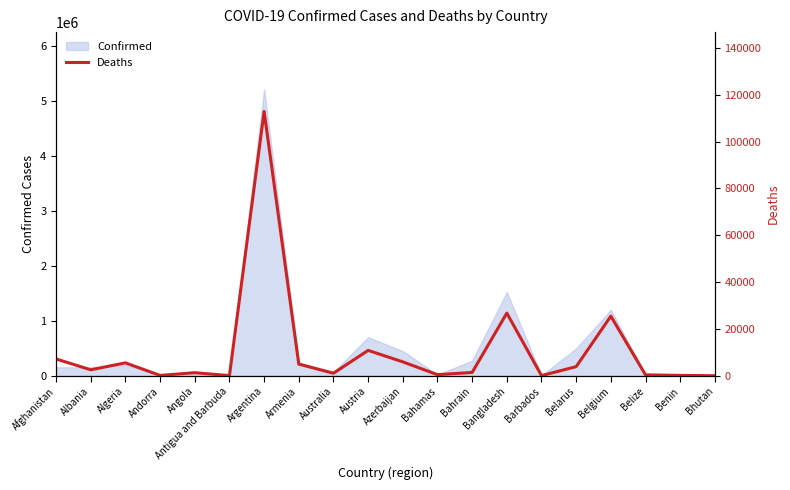

True or false: the data has more than 1 interior local peaks.

True